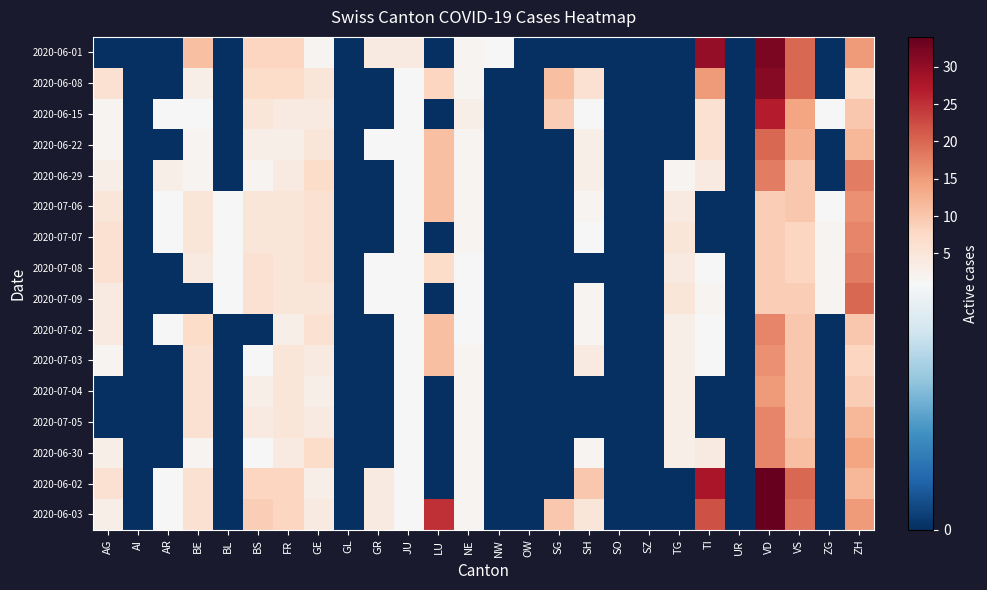

Reading right to left, extract all data points from this chart.

2020-06-01: ZH=15	ZG=0	VS=20	VD=32	UR=0	TI=30	TG=0	SZ=0	SO=0	SH=0	SG=0	OW=0	NW=1	NE=2	LU=0	JU=4	GR=4	GL=0	GE=2	FR=8	BS=8	BL=0	BE=11	AR=0	AI=0	AG=0
2020-06-08: ZH=7	ZG=0	VS=20	VD=31	UR=0	TI=15	TG=0	SZ=0	SO=0	SH=6	SG=11	OW=0	NW=0	NE=2	LU=8	JU=1	GR=0	GL=0	GE=5	FR=7	BS=7	BL=0	BE=3	AR=0	AI=0	AG=6
2020-06-15: ZH=10	ZG=1	VS=14	VD=27	UR=0	TI=6	TG=0	SZ=0	SO=0	SH=1	SG=9	OW=0	NW=0	NE=3	LU=0	JU=1	GR=0	GL=0	GE=4	FR=4	BS=5	BL=0	BE=1	AR=1	AI=0	AG=2
2020-06-22: ZH=12	ZG=0	VS=13	VD=20	UR=0	TI=6	TG=0	SZ=0	SO=0	SH=3	SG=0	OW=0	NW=0	NE=2	LU=11	JU=1	GR=1	GL=0	GE=5	FR=3	BS=3	BL=0	BE=2	AR=0	AI=0	AG=2
2020-06-29: ZH=18	ZG=0	VS=10	VD=18	UR=0	TI=4	TG=2	SZ=0	SO=0	SH=3	SG=0	OW=0	NW=0	NE=2	LU=11	JU=1	GR=0	GL=0	GE=7	FR=4	BS=2	BL=0	BE=2	AR=3	AI=0	AG=3
2020-07-06: ZH=16	ZG=1	VS=10	VD=9	UR=0	TI=0	TG=4	SZ=0	SO=0	SH=2	SG=0	OW=0	NW=0	NE=2	LU=11	JU=1	GR=0	GL=0	GE=6	FR=5	BS=5	BL=1	BE=5	AR=1	AI=0	AG=5
2020-07-07: ZH=17	ZG=2	VS=8	VD=9	UR=0	TI=0	TG=5	SZ=0	SO=0	SH=1	SG=0	OW=0	NW=0	NE=2	LU=0	JU=1	GR=0	GL=0	GE=6	FR=5	BS=5	BL=1	BE=5	AR=1	AI=0	AG=6
2020-07-08: ZH=18	ZG=2	VS=8	VD=9	UR=0	TI=1	TG=4	SZ=0	SO=0	SH=0	SG=0	OW=0	NW=0	NE=1	LU=7	JU=1	GR=1	GL=0	GE=6	FR=5	BS=6	BL=1	BE=4	AR=0	AI=0	AG=6
2020-07-09: ZH=20	ZG=2	VS=9	VD=9	UR=0	TI=2	TG=5	SZ=0	SO=0	SH=2	SG=0	OW=0	NW=0	NE=1	LU=0	JU=1	GR=1	GL=0	GE=5	FR=5	BS=6	BL=1	BE=0	AR=0	AI=0	AG=4
2020-07-02: ZH=10	ZG=0	VS=10	VD=17	UR=0	TI=1	TG=3	SZ=0	SO=0	SH=2	SG=0	OW=0	NW=0	NE=1	LU=11	JU=1	GR=0	GL=0	GE=6	FR=3	BS=0	BL=0	BE=7	AR=1	AI=0	AG=4
2020-07-03: ZH=8	ZG=0	VS=10	VD=16	UR=0	TI=1	TG=3	SZ=0	SO=0	SH=4	SG=0	OW=0	NW=0	NE=2	LU=11	JU=1	GR=0	GL=0	GE=4	FR=5	BS=1	BL=0	BE=6	AR=0	AI=0	AG=2
2020-07-04: ZH=9	ZG=0	VS=10	VD=15	UR=0	TI=0	TG=3	SZ=0	SO=0	SH=0	SG=0	OW=0	NW=0	NE=2	LU=0	JU=1	GR=0	GL=0	GE=3	FR=5	BS=3	BL=0	BE=6	AR=0	AI=0	AG=0
2020-07-05: ZH=12	ZG=0	VS=10	VD=17	UR=0	TI=0	TG=3	SZ=0	SO=0	SH=0	SG=0	OW=0	NW=0	NE=2	LU=0	JU=1	GR=0	GL=0	GE=4	FR=5	BS=4	BL=0	BE=6	AR=0	AI=0	AG=0
2020-06-30: ZH=14	ZG=0	VS=11	VD=17	UR=0	TI=4	TG=3	SZ=0	SO=0	SH=2	SG=0	OW=0	NW=0	NE=2	LU=0	JU=1	GR=0	GL=0	GE=7	FR=4	BS=1	BL=0	BE=2	AR=0	AI=0	AG=3
2020-06-02: ZH=12	ZG=0	VS=20	VD=34	UR=0	TI=28	TG=0	SZ=0	SO=0	SH=10	SG=0	OW=0	NW=0	NE=2	LU=0	JU=1	GR=4	GL=0	GE=3	FR=8	BS=8	BL=0	BE=6	AR=1	AI=0	AG=6
2020-06-03: ZH=15	ZG=0	VS=19	VD=34	UR=0	TI=22	TG=0	SZ=0	SO=0	SH=5	SG=10	OW=0	NW=0	NE=2	LU=25	JU=1	GR=4	GL=0	GE=4	FR=8	BS=9	BL=0	BE=6	AR=1	AI=0	AG=3